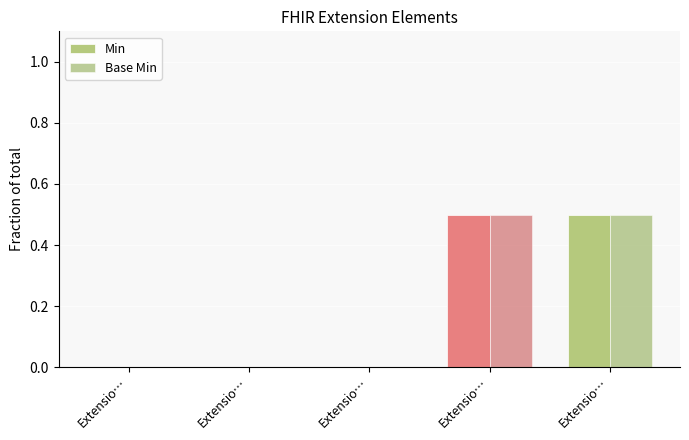

What is the sum of all Base Min values?

1.0